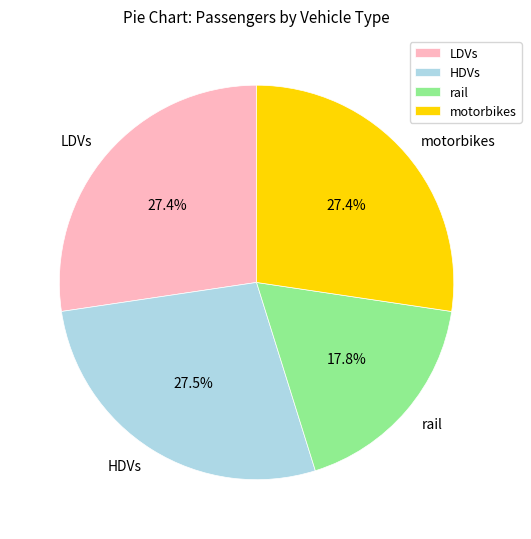

Which has a higher value, LDVs or rail?

LDVs